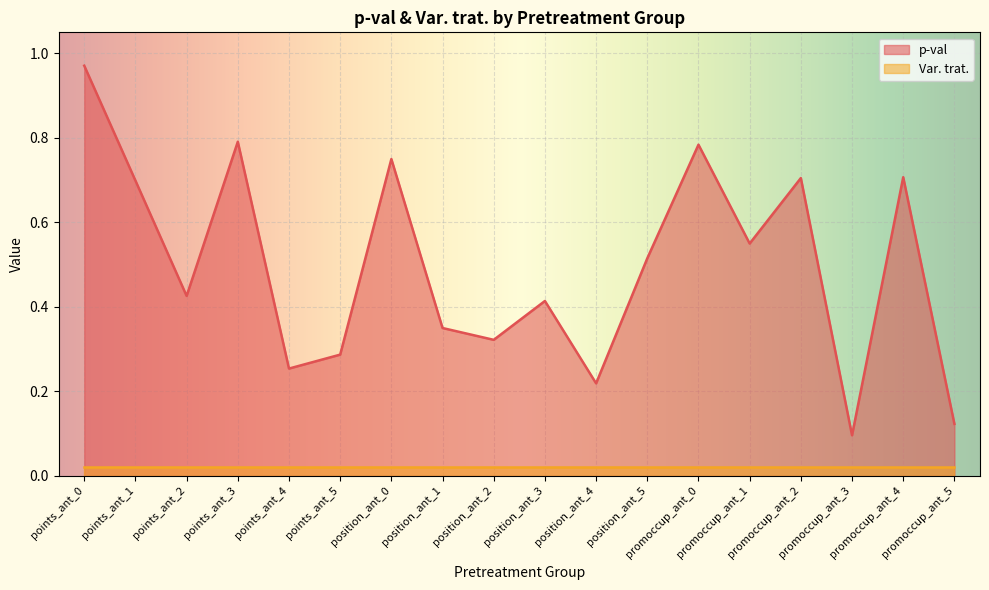

True or false: the data shows 0.2 at position_ant_4.

True